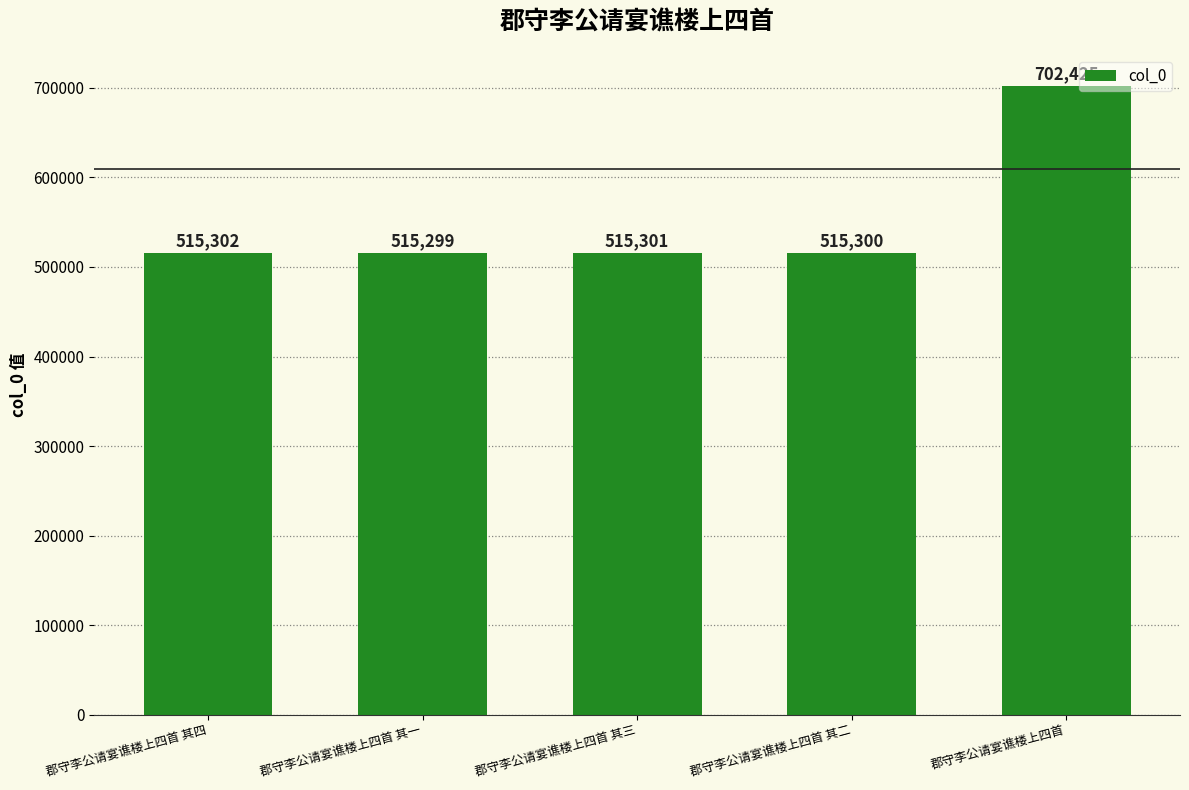

Which category has the lowest value across all series?

郡守李公请宴谯楼上四首 其一